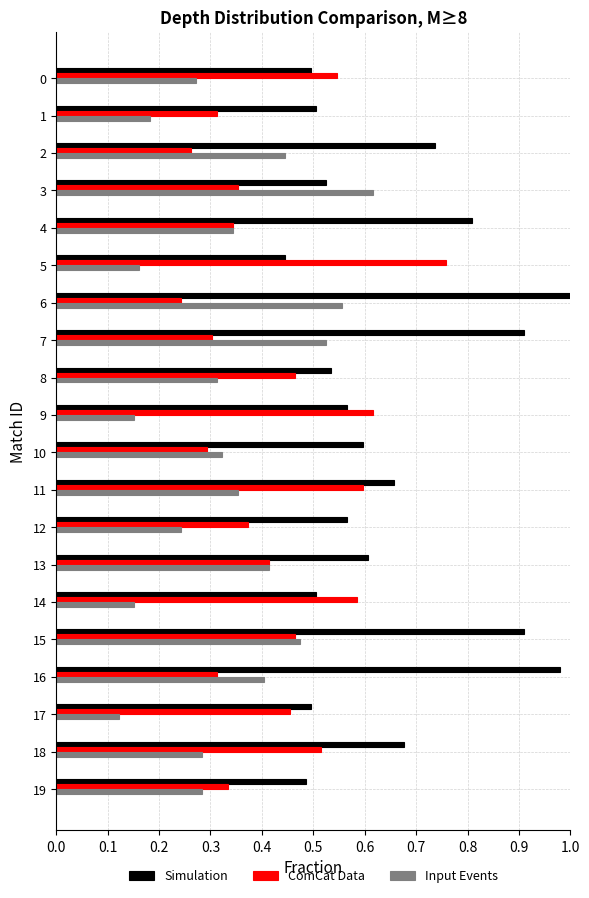

Which category has the lowest value in the Simulation series?

5